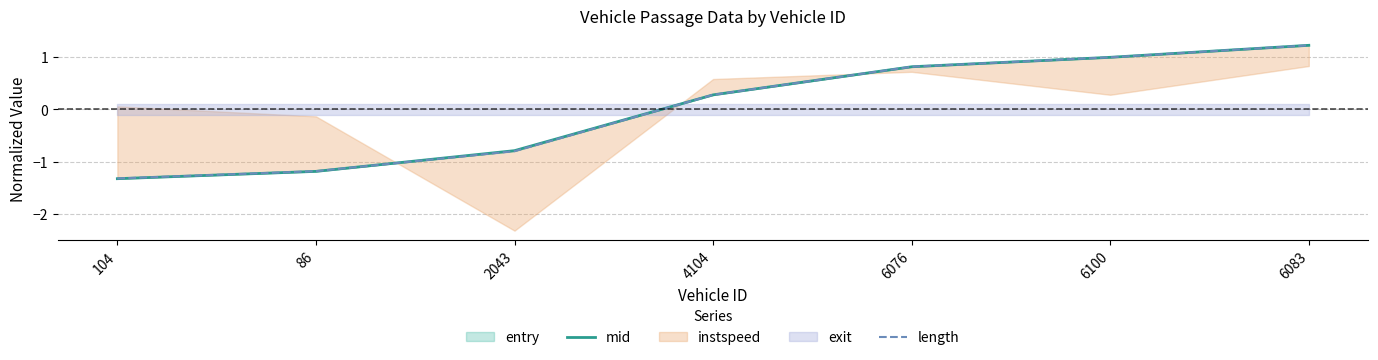

How many negative values does the length series have?

3